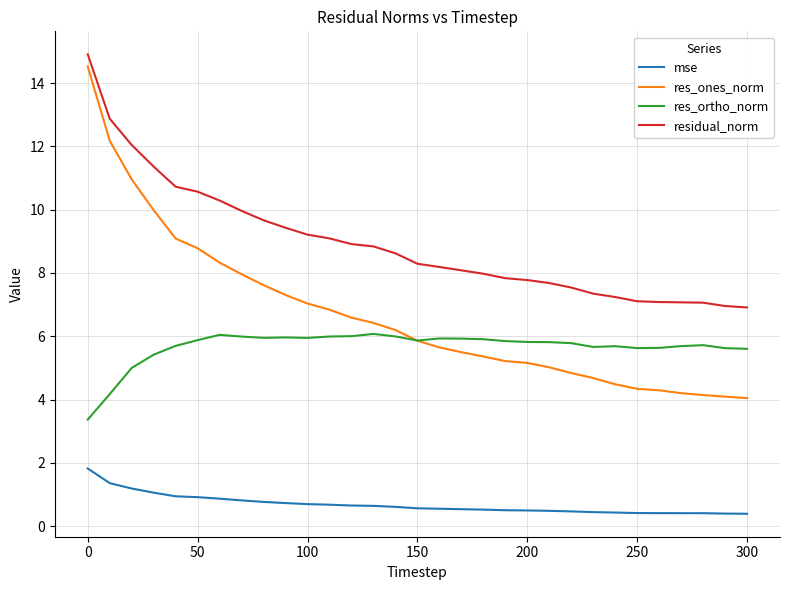

True or false: residual_norm and res_ones_norm intersect in this chart.

False